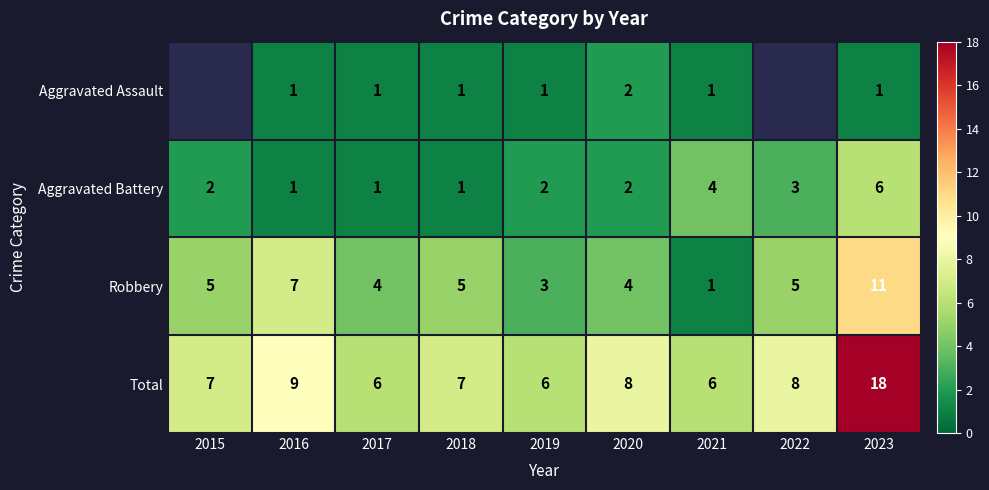

What is the minimum value for Total?

6